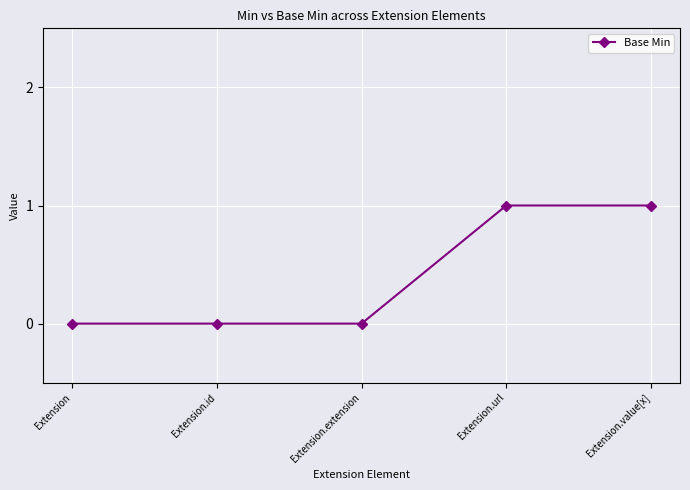

Reading left to right, list all the values displayed in this chart.

0	0	0	1	1